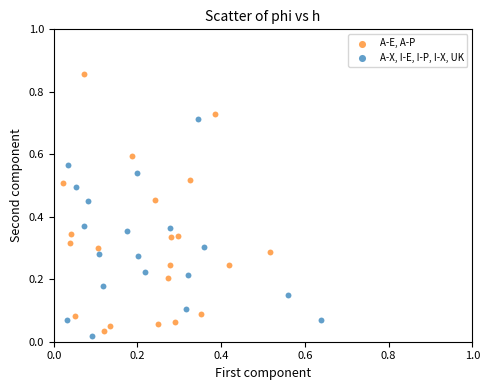

Which series has the largest Y range (max minus min)?

A-E, A-P